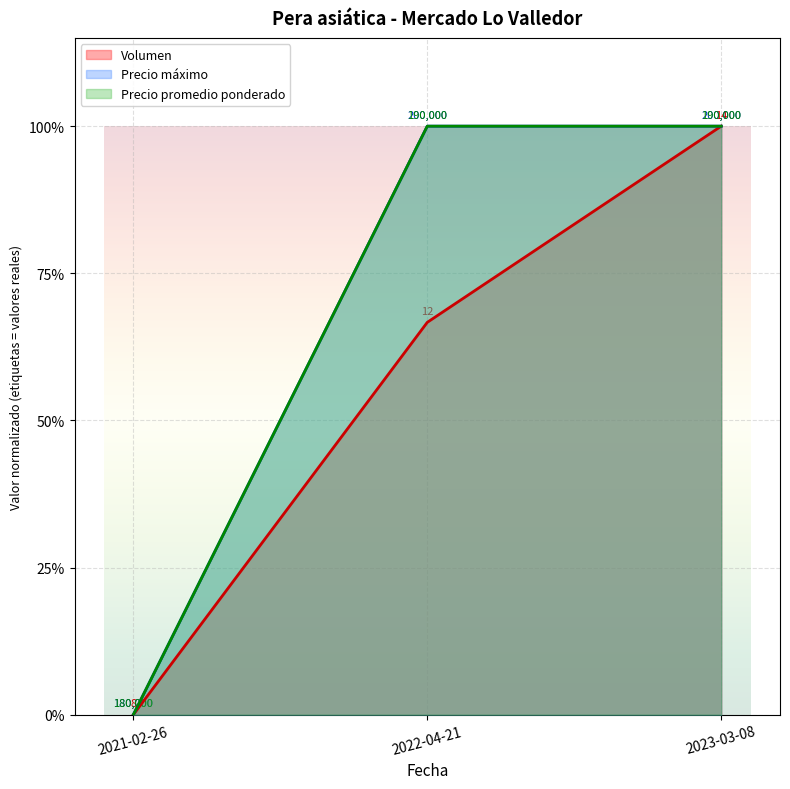

Which series has the largest total across all categories?

Precio máximo